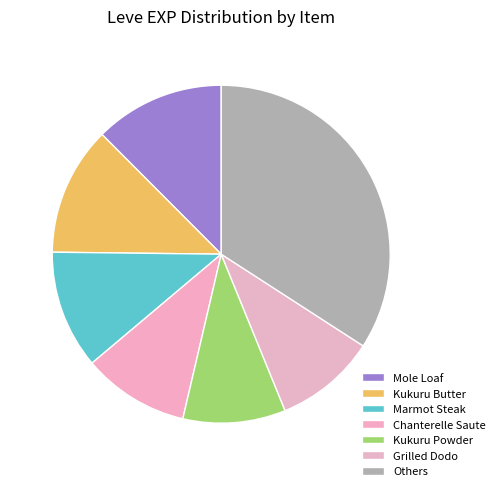

Is there any slice that represents more than half of the pie?

No